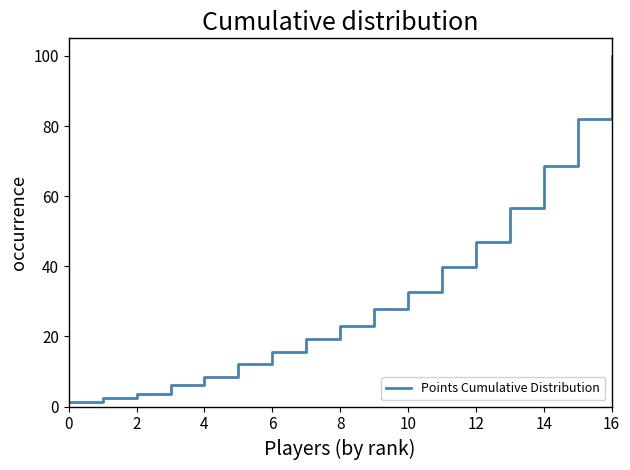

What is the difference between the maximum and minimum values?

98.8